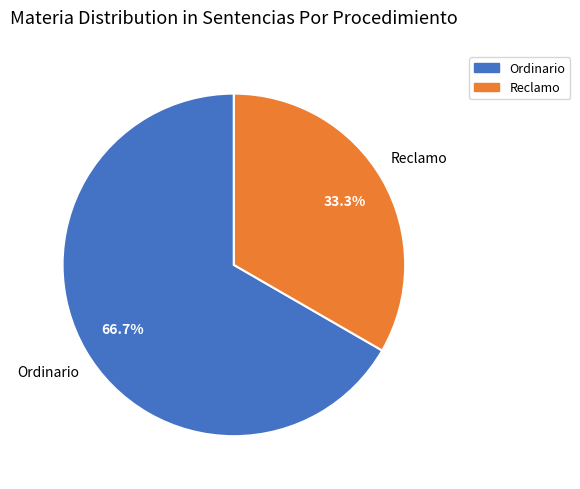

True or false: Reclamo accounts for 33% of the total.

True